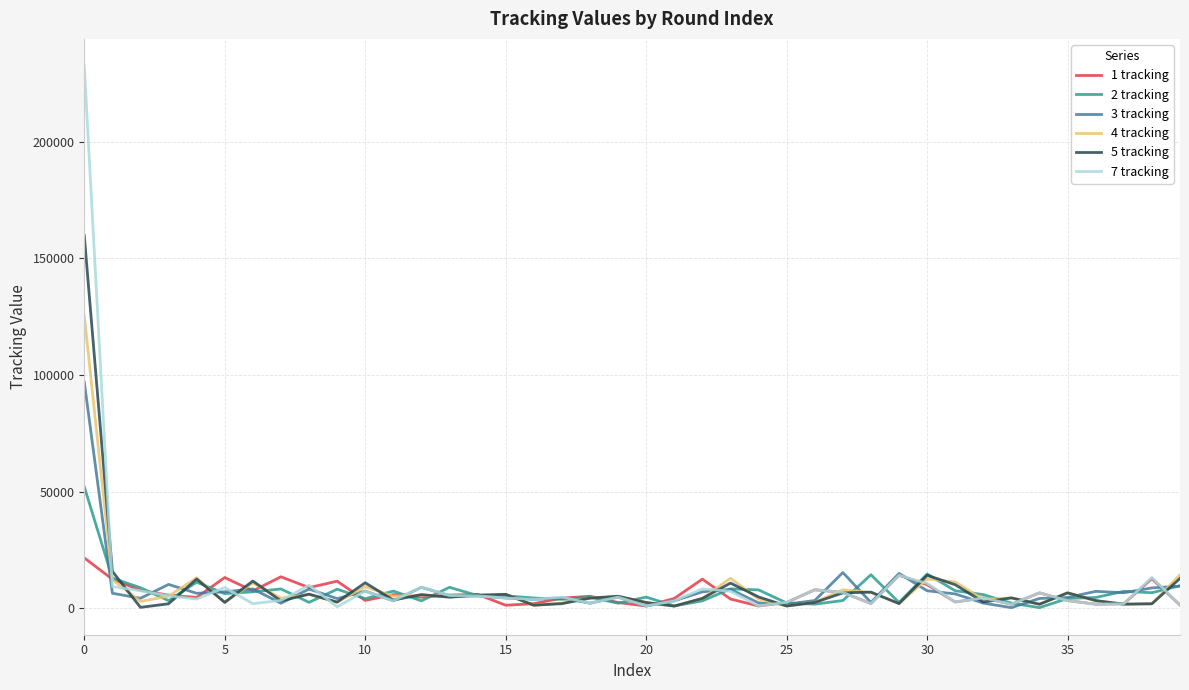

At how many categories does at least one series exceed 211709?

1